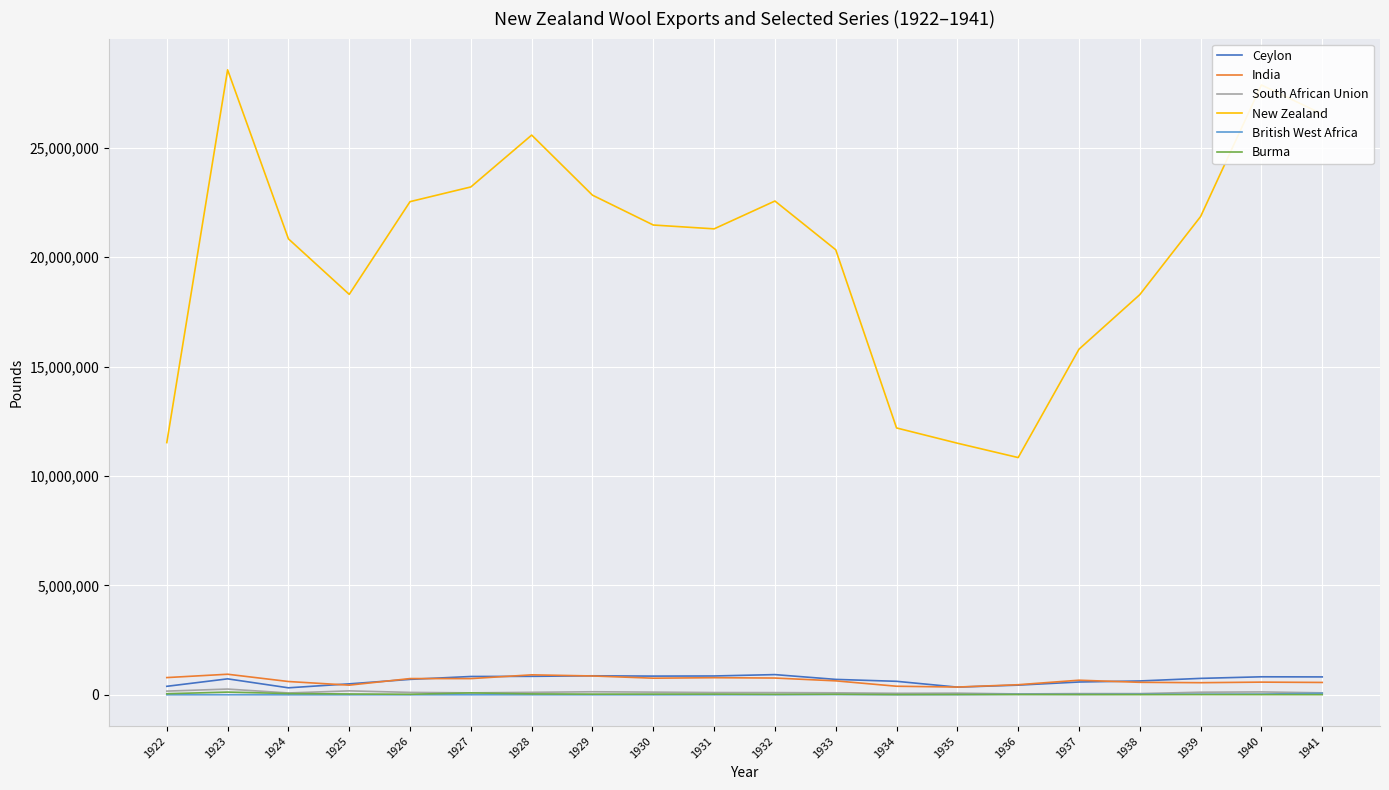

What is the difference between the second highest and second lowest values in the British West Africa series?

31582